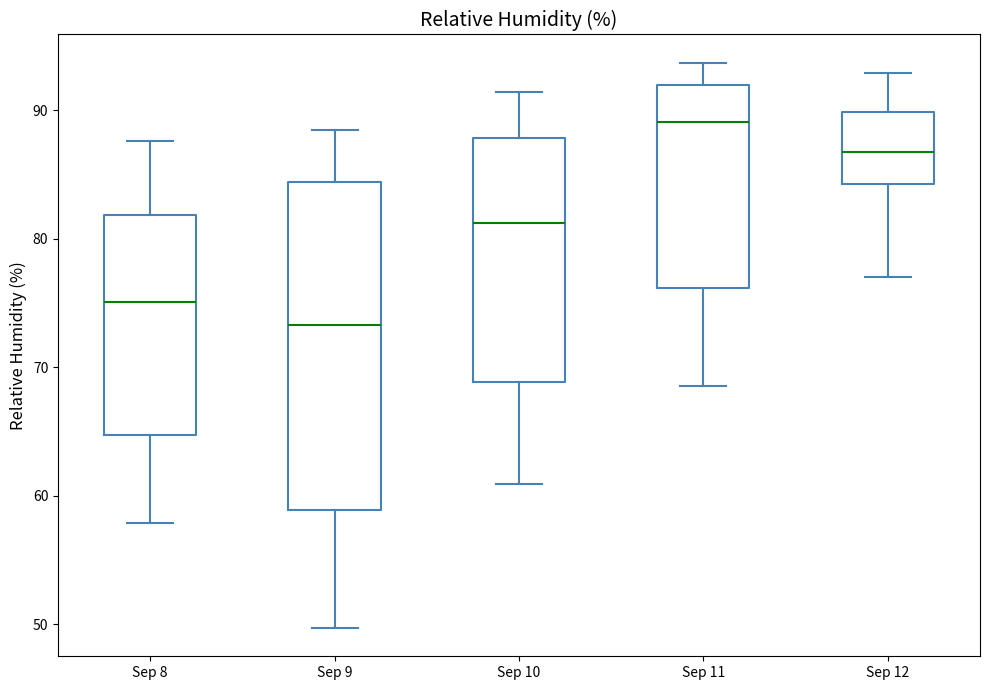

Which box's median line is the lowest?

Sep 9